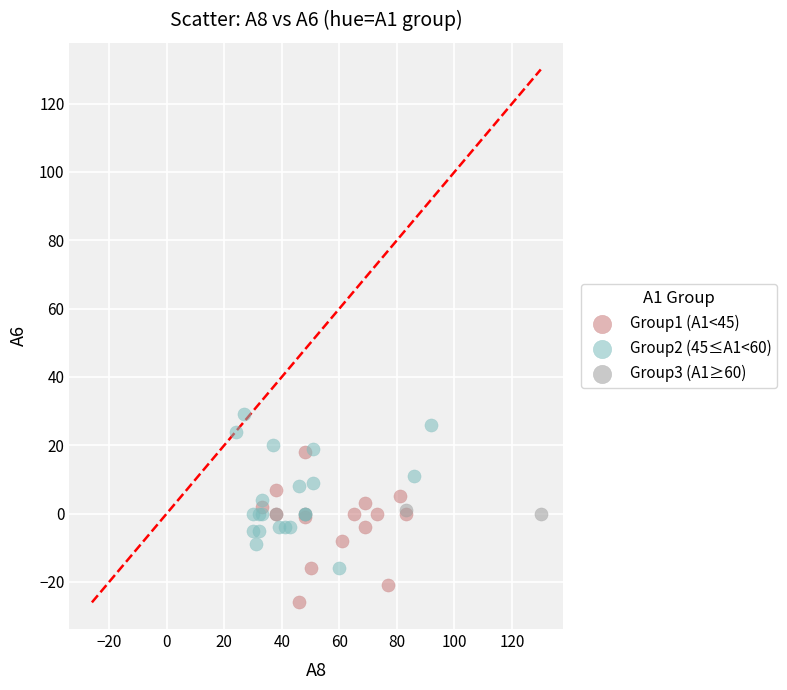

Which series contains the highest Y value?

Group2 (45≤A1<60)